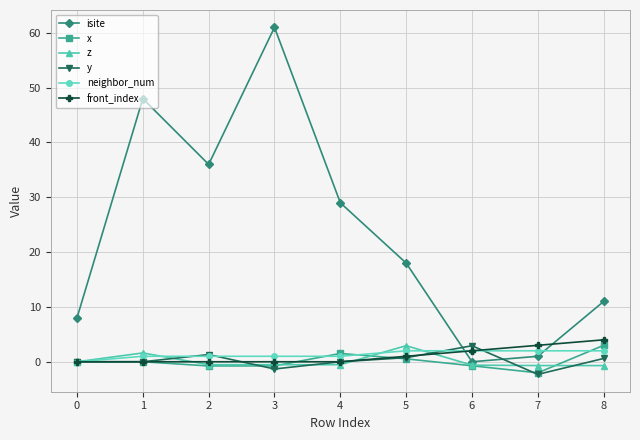

How many distinct data groups are displayed?

6